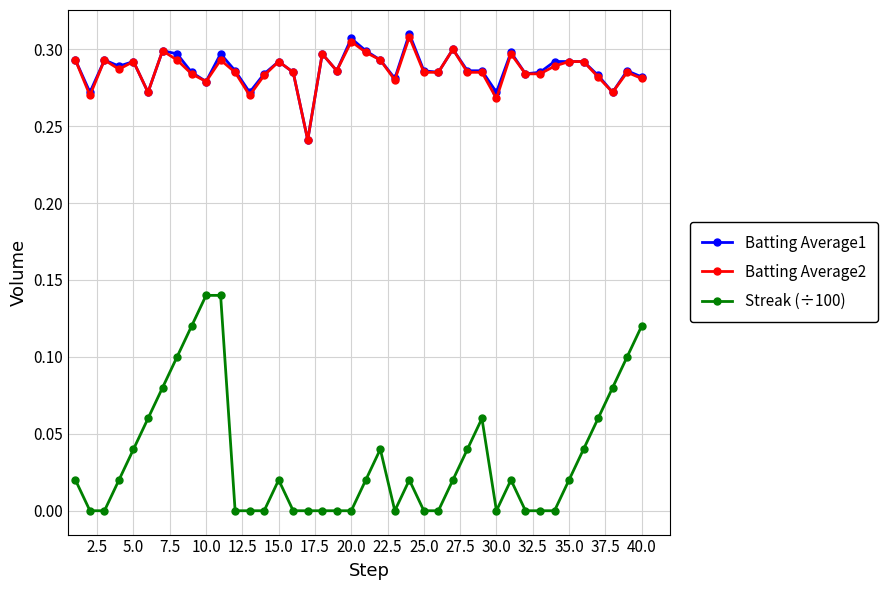

True or false: Batting Average2 has more than 0 interior local peaks.

True